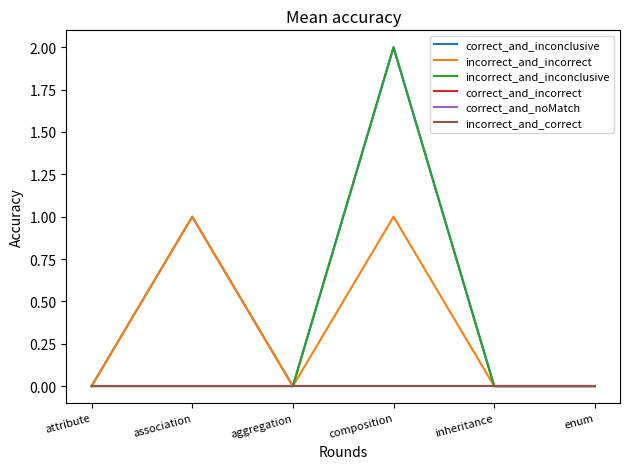

The correct_and_inconclusive series shows -1 at aggregation. True or false?

False